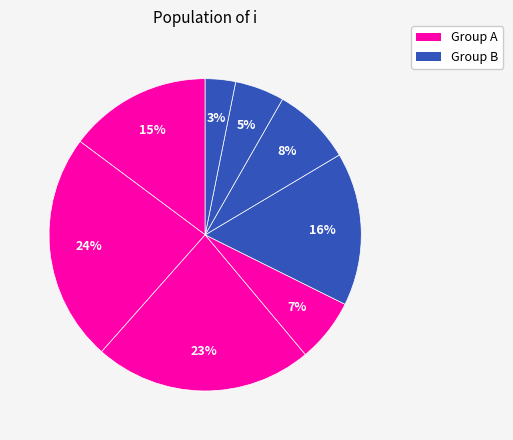

Count the number of slices in the pie.

8